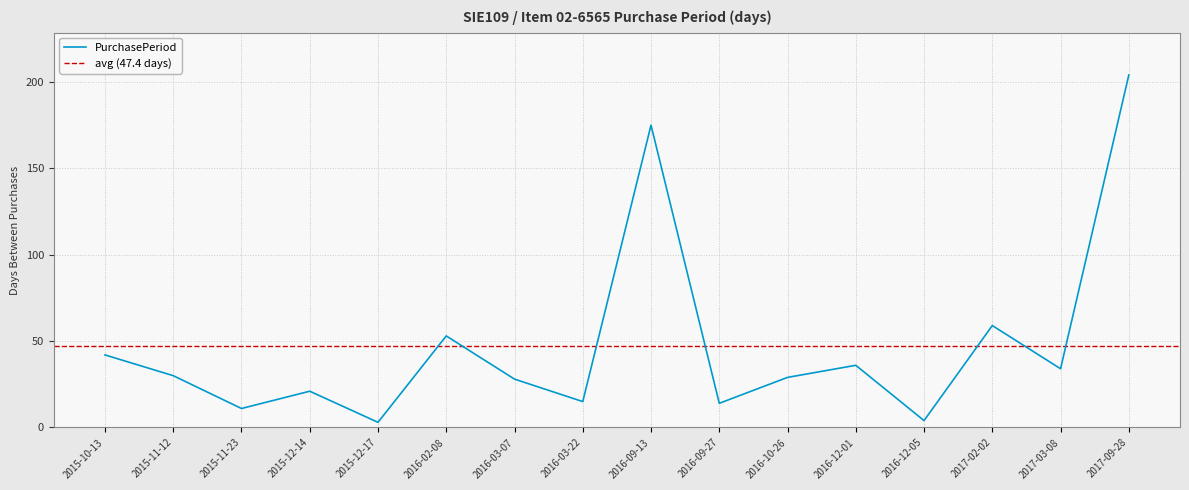

What is the ratio of the value at 2016-03-22 to the value at 2017-02-02?

0.3